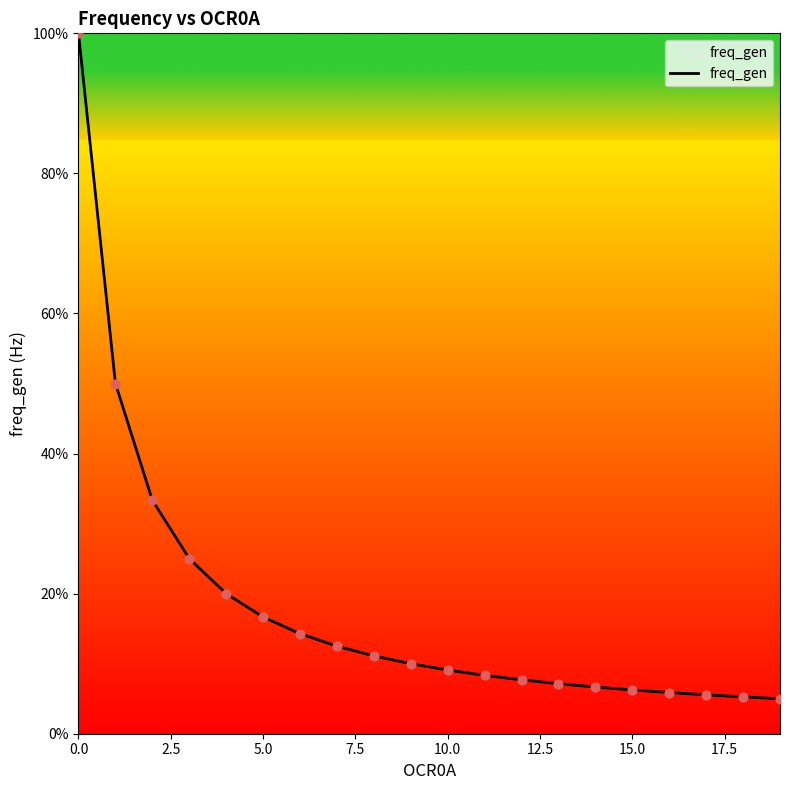

What is the minimum value shown in the chart?

5.0